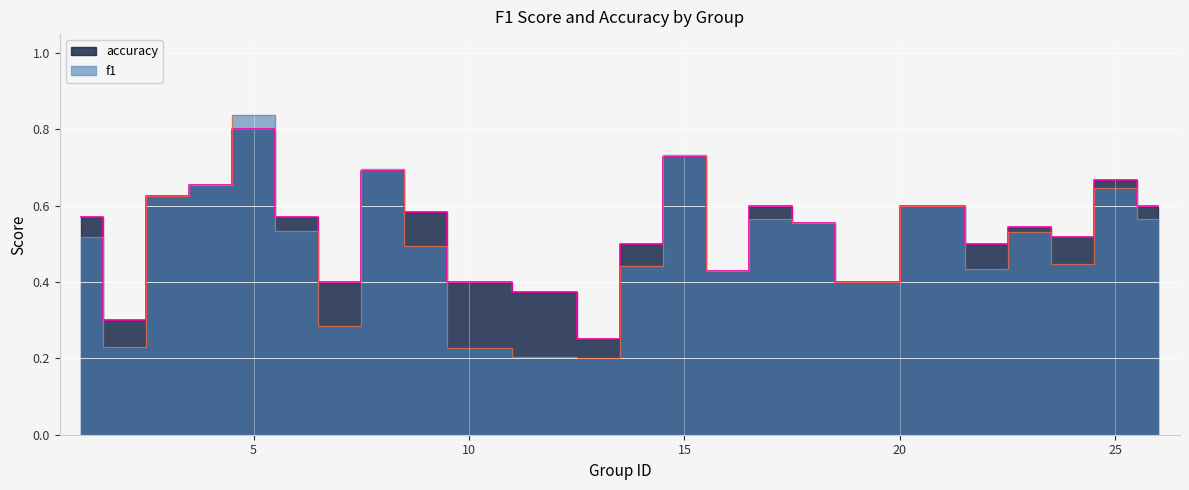

Between 1 and 9, which series saw the biggest shift?

f1